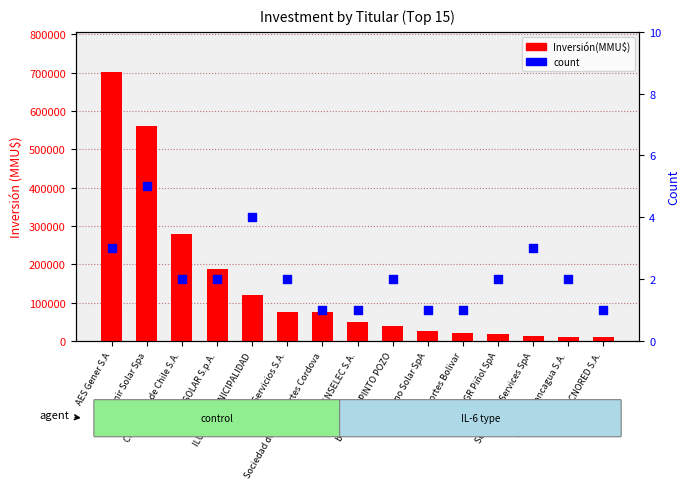

Which series has the largest total across all categories?

Inversión(MMU$)